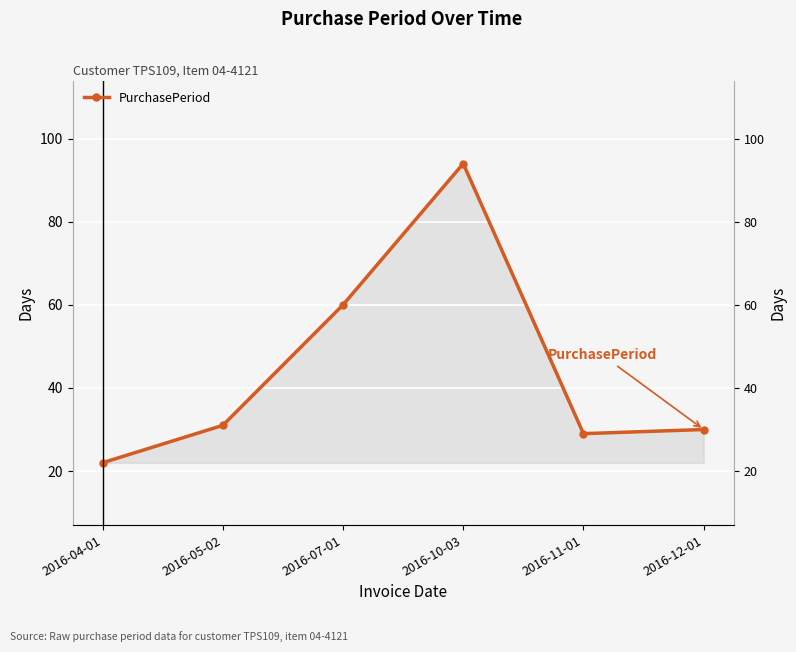

Where is the first local maximum?

2016-10-03